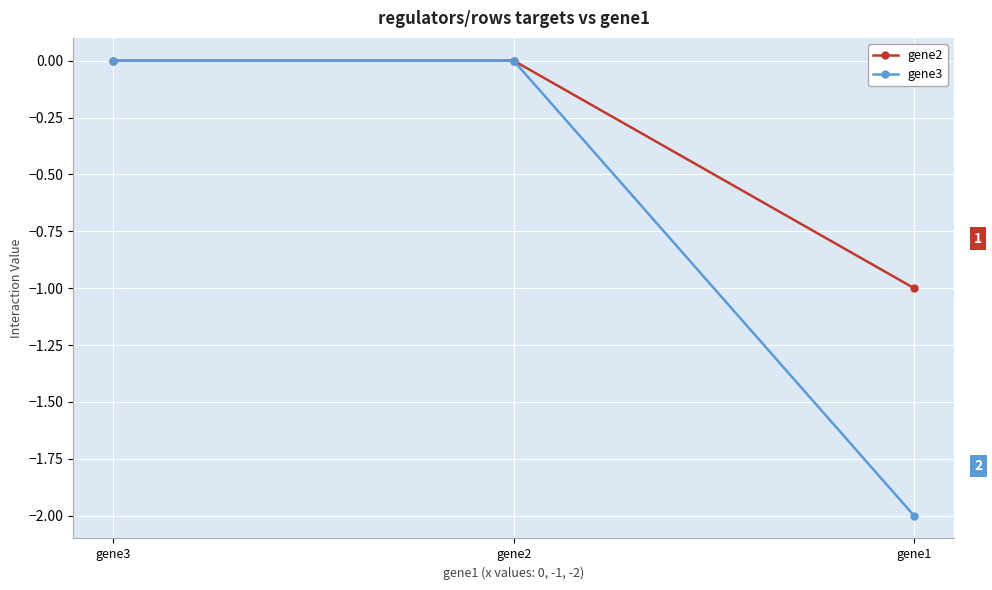

What is the lowest value of the gene3 series?

-2